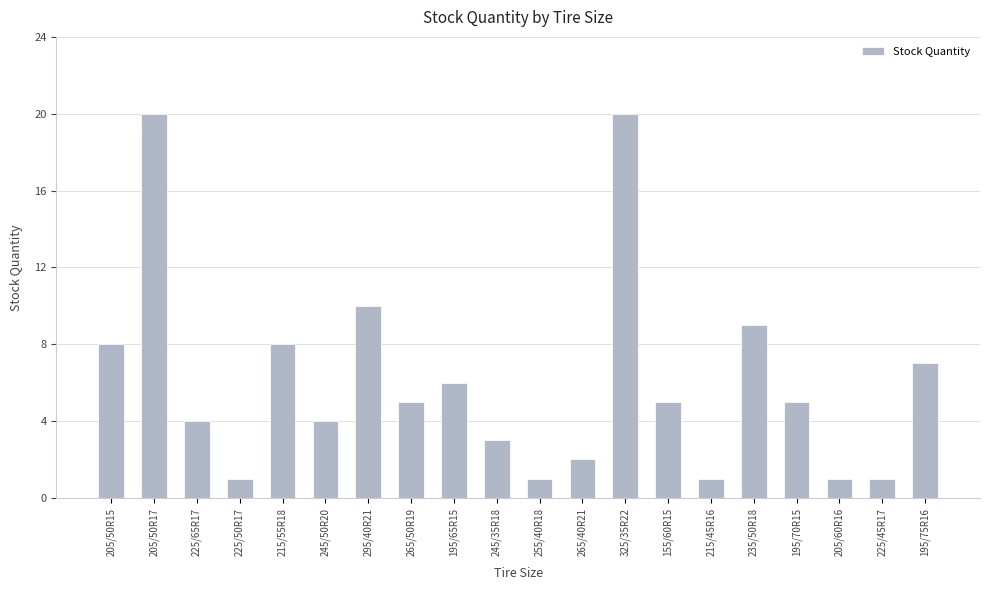

Is it true that the value at 225/45R17 is 0?

False